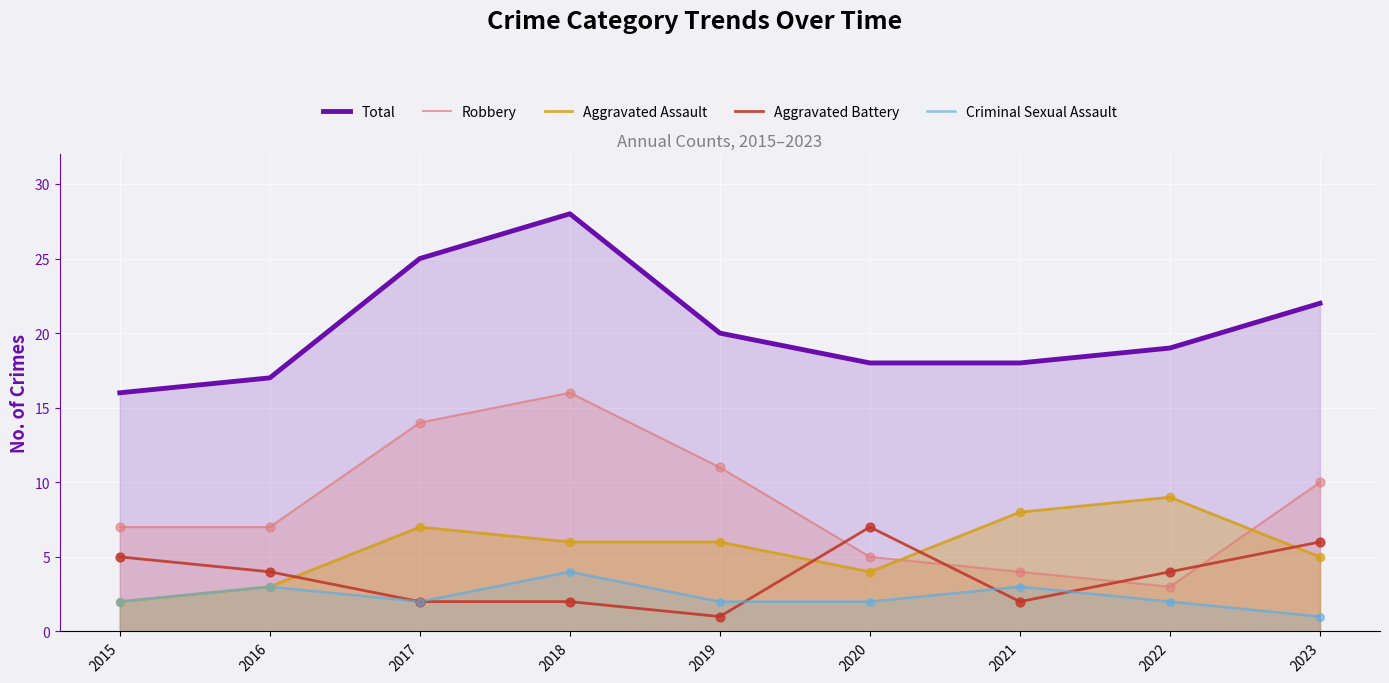

At which category is the sum across all series the highest?

2018